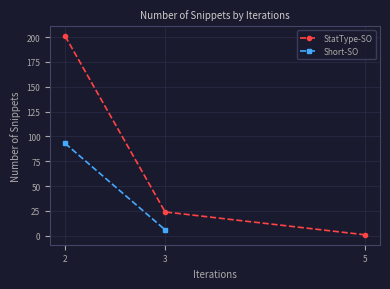

What is the smallest value displayed?

1